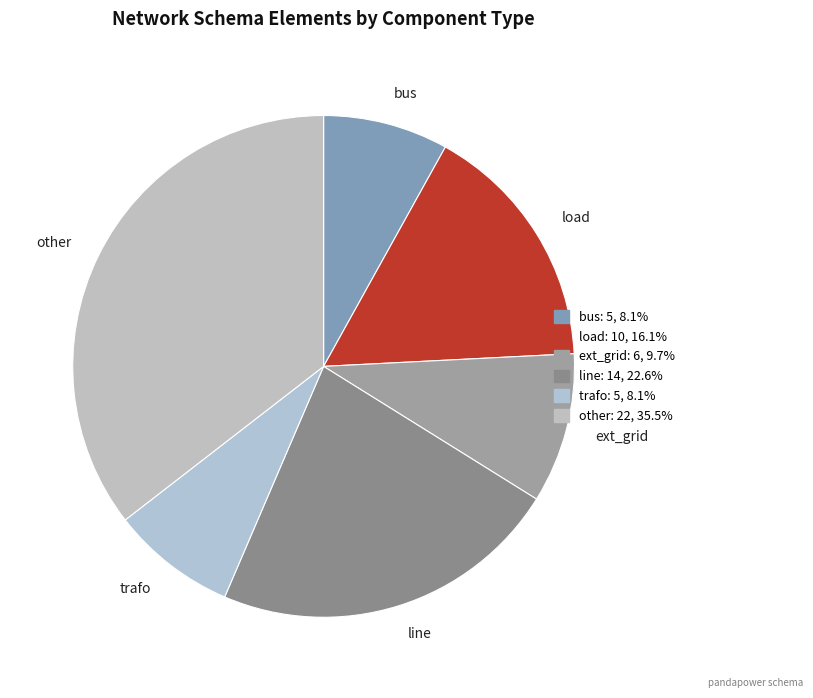

Do load and line together represent more than half of the pie?

No